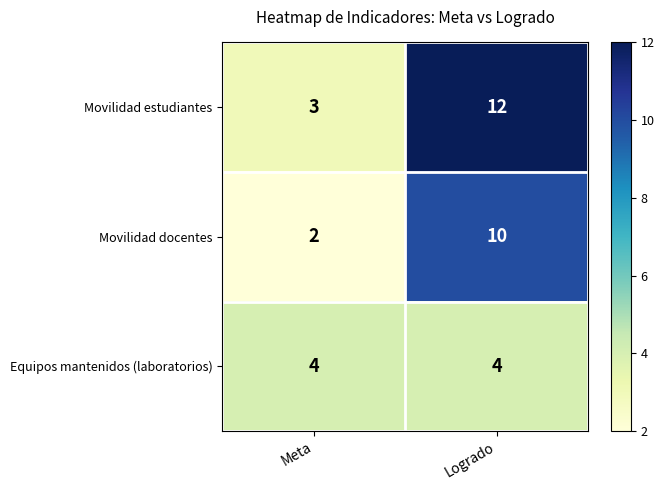

Reading right to left, extract all data points from this chart.

Movilidad estudiantes: 12	3
Movilidad docentes: 10	2
Equipos mantenidos (laboratorios): 4	4